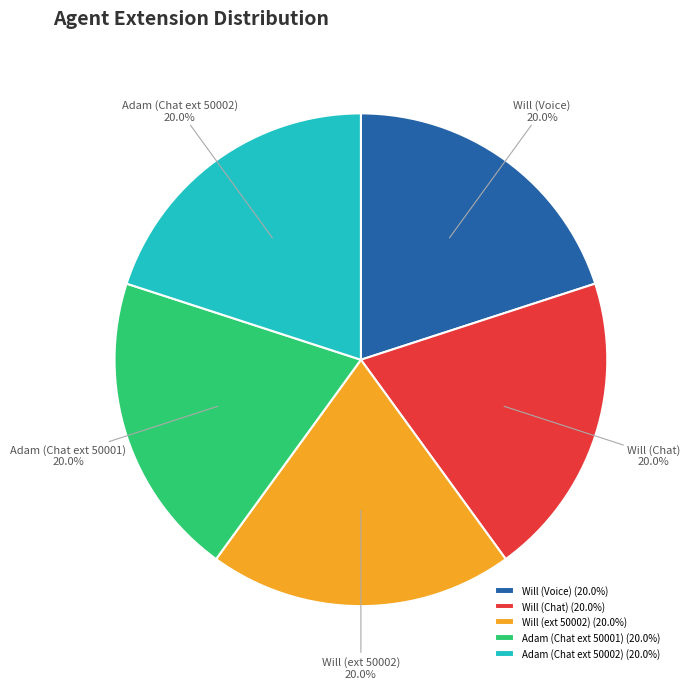

How much of the chart is everything except Adam (Chat ext 50001)?

80.0%